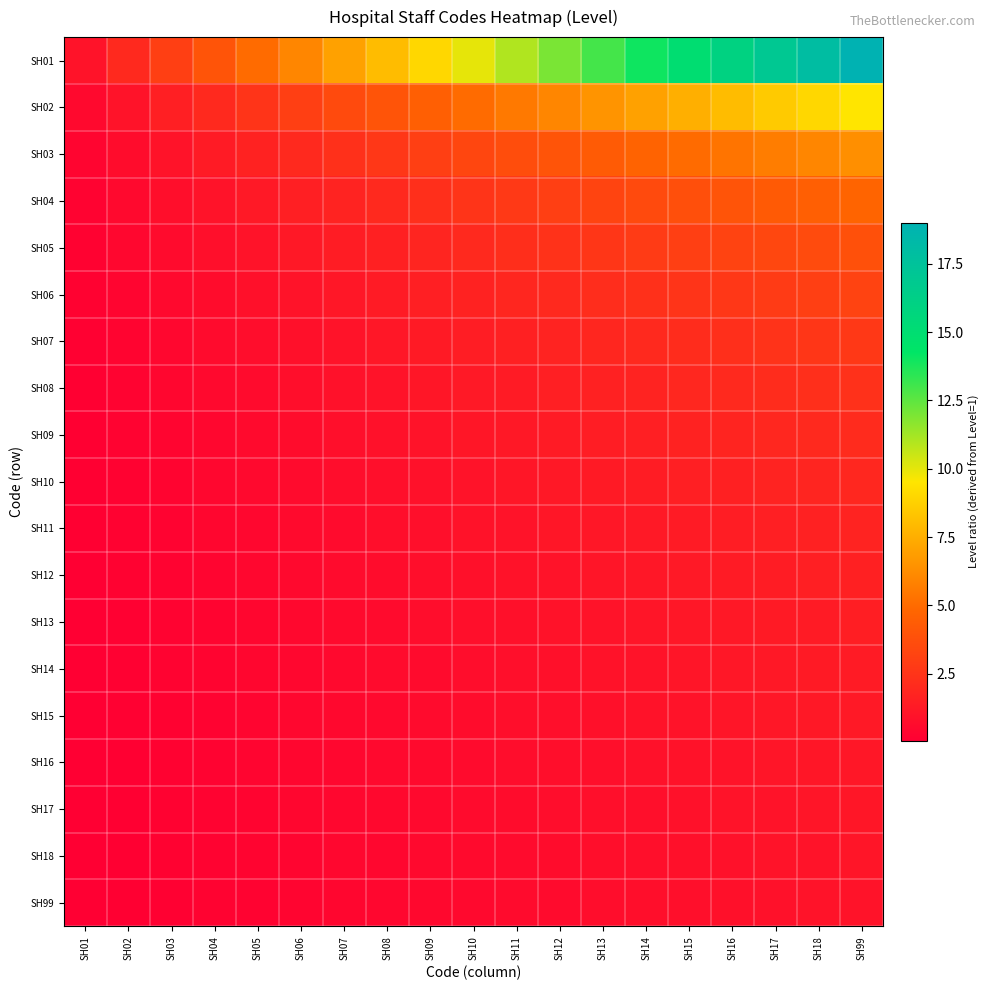

What is the total value across all series at SH18?

63.9